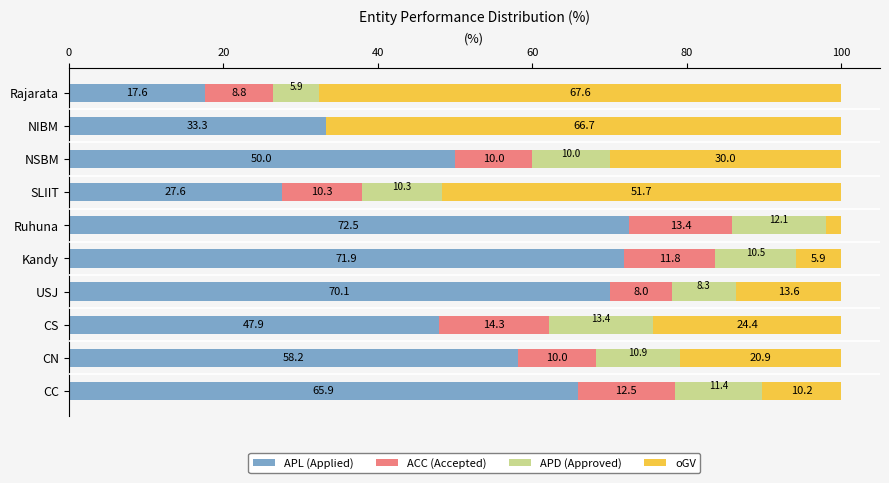

What is the total value across all series at Ruhuna?

100.0